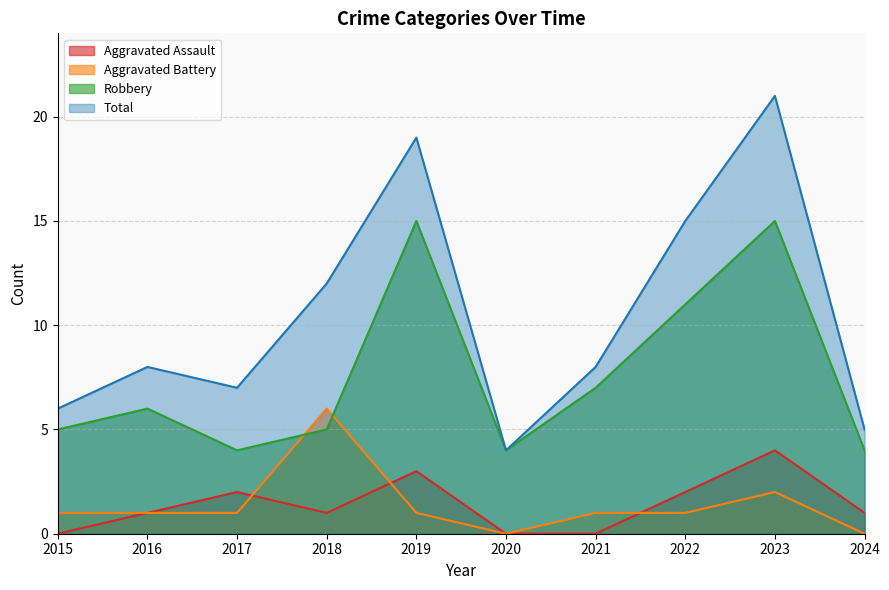

List the series in order of their peak value, lowest first.

Aggravated Assault, Aggravated Battery, Robbery, Total